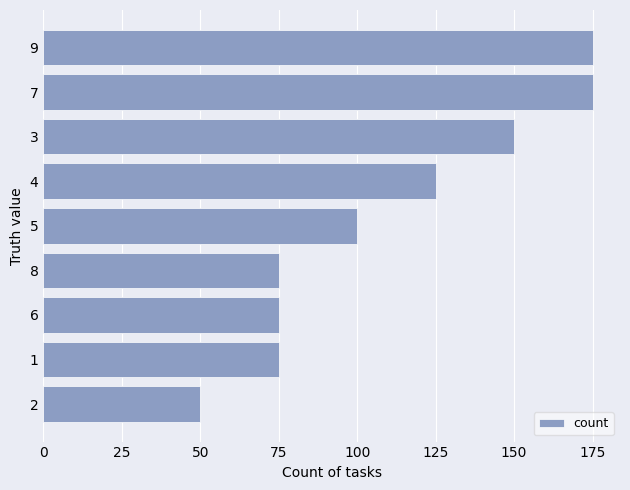

Approximately how many times larger is the value at 4 compared to 7?

0.7